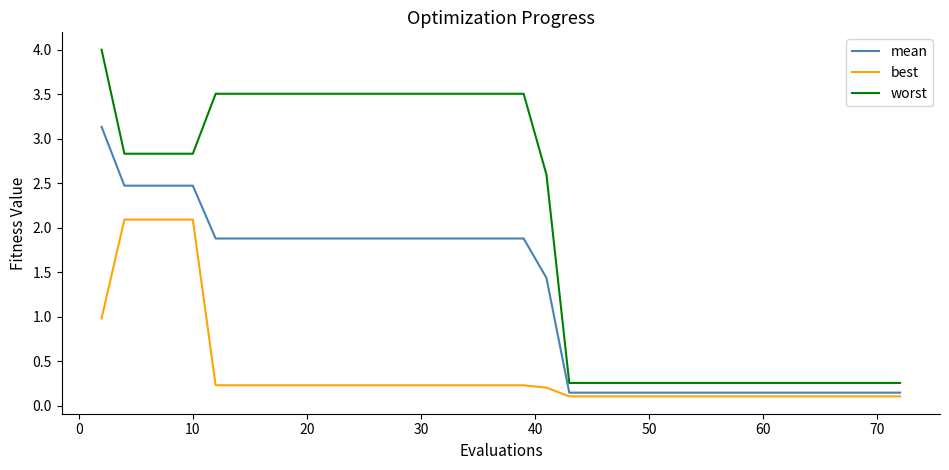

True or false: worst and best intersect in this chart.

False